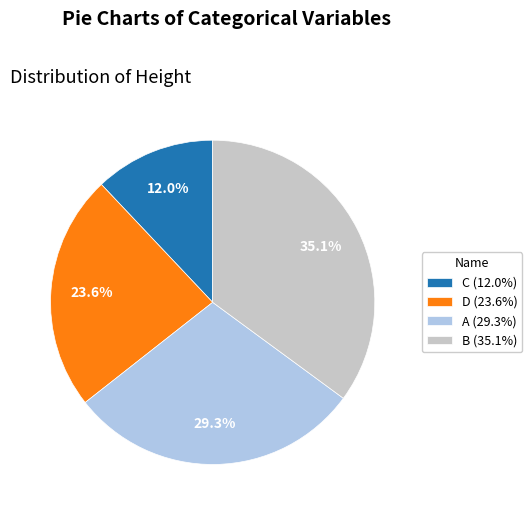

To the nearest percent, what percentage of the pie is C?

12%